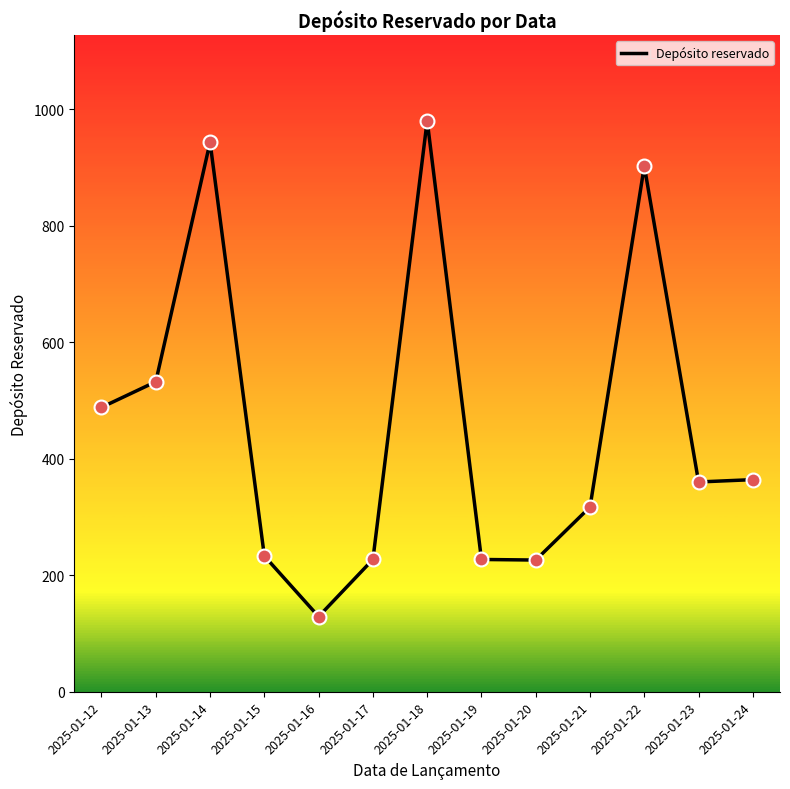

What is the change in value from 2025-01-17 to 2025-01-21?

+90